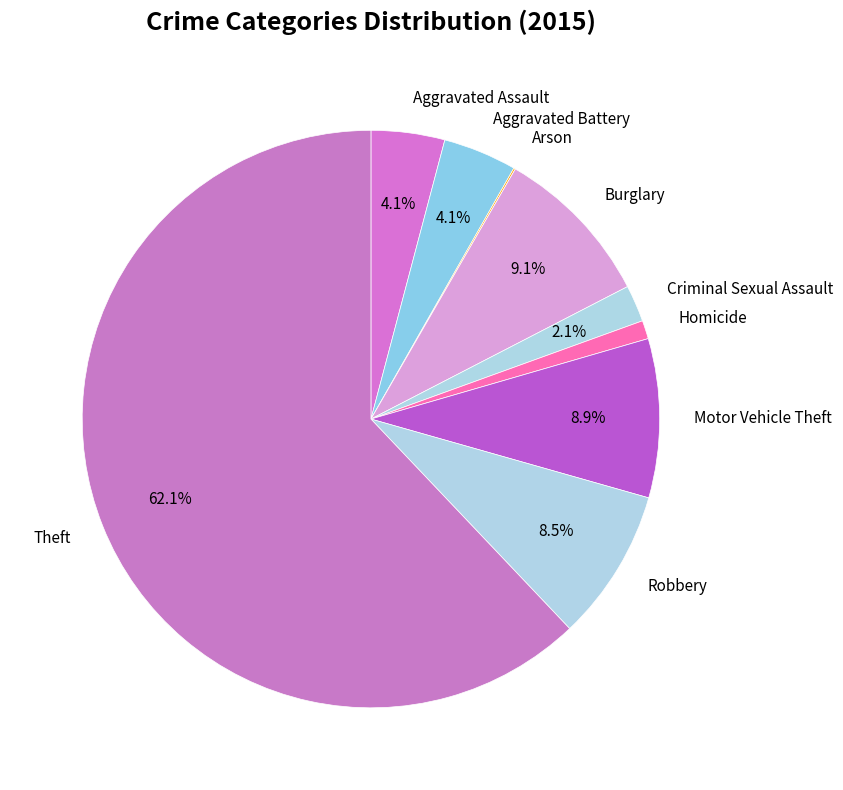

What portion of the pie excludes Theft?

37.9%